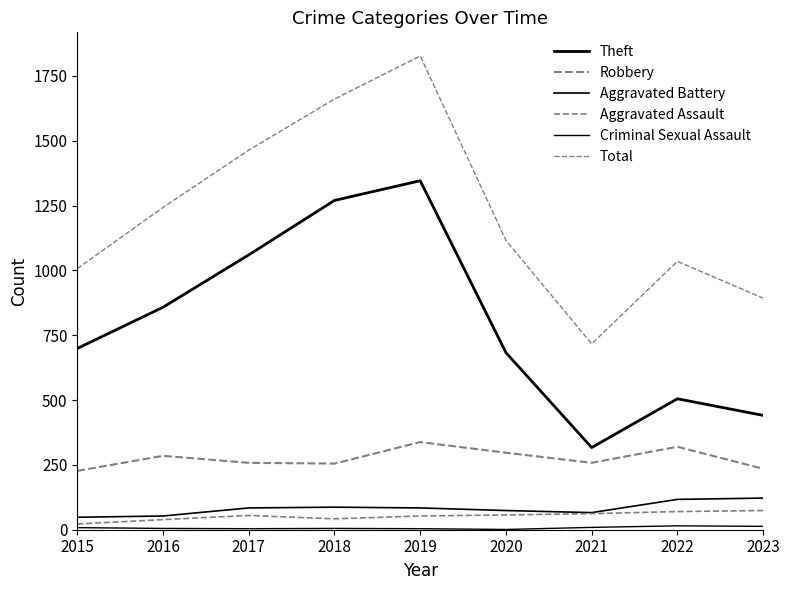

What is the smallest value displayed?

1